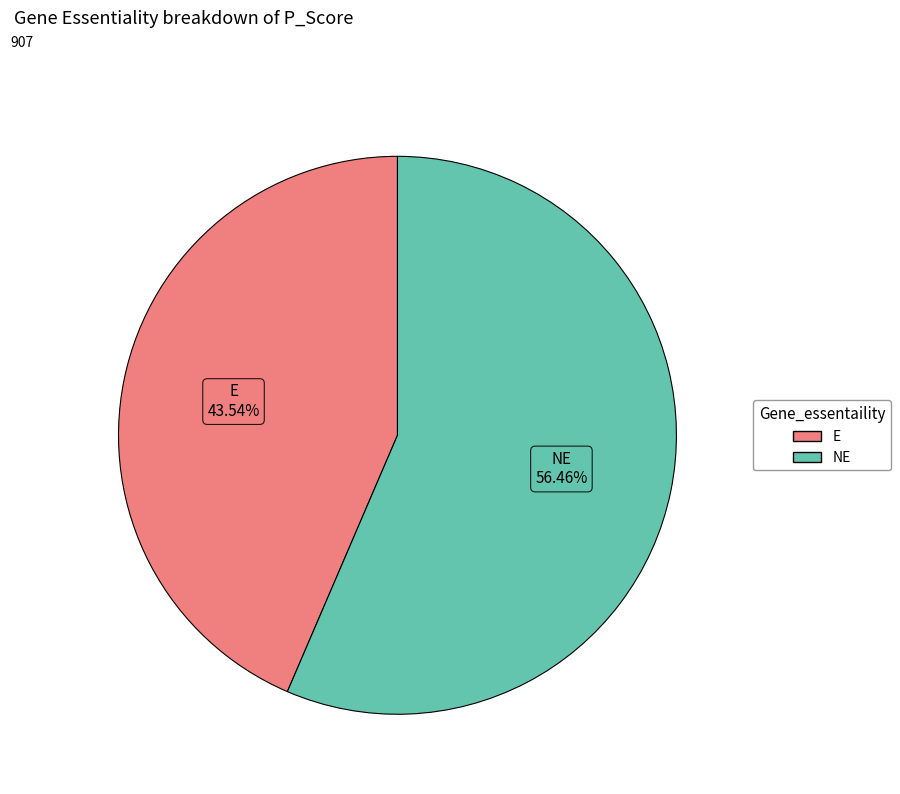

Is the sum of E and NE greater than half?

Yes